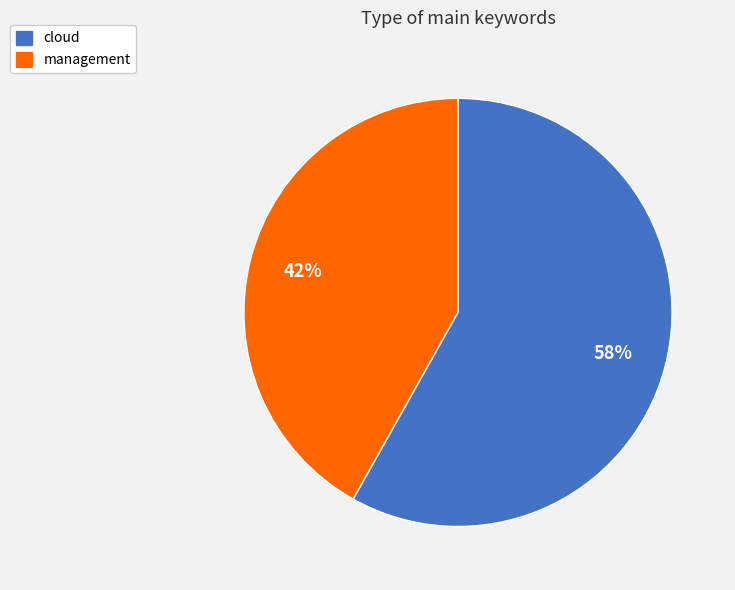

To the nearest percent, what is the difference between the management and cloud slice percentages?

16%